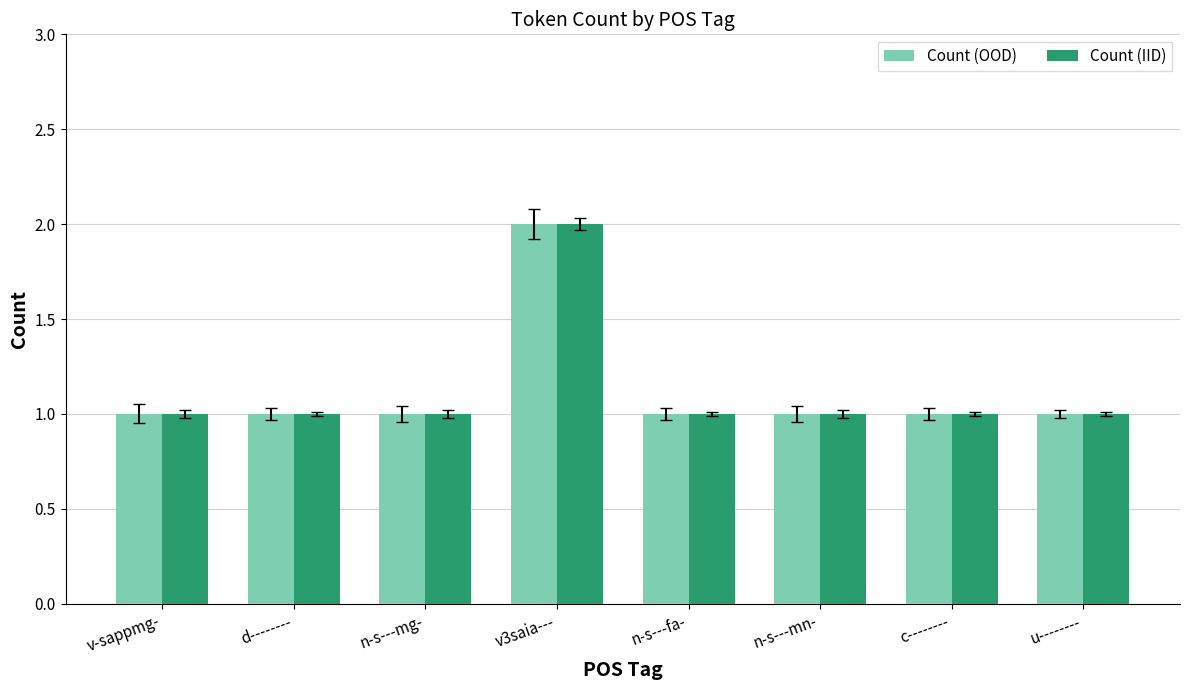

What is the total value across all series at v3saia---?

4